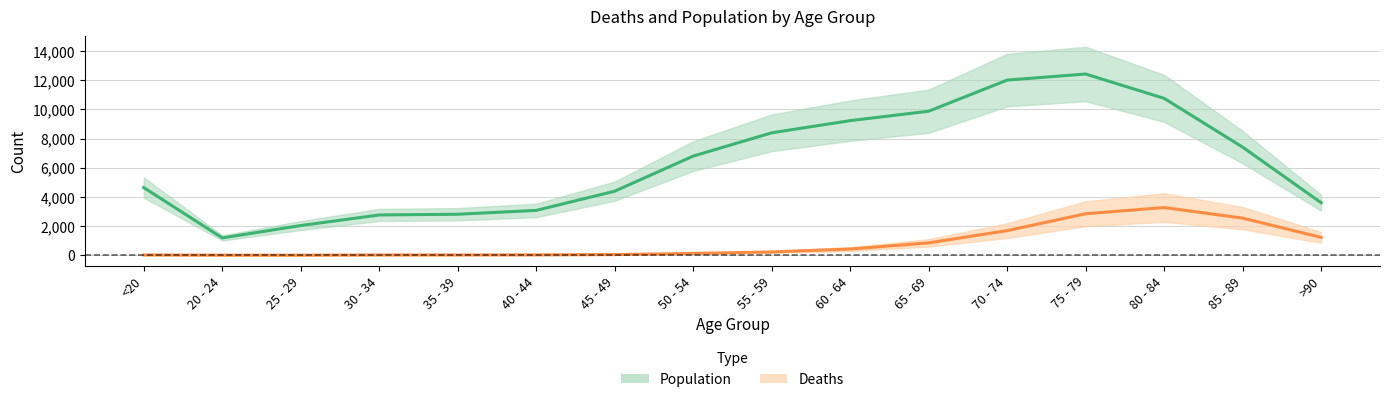

What is the total value across all series at 65 - 69?

10733